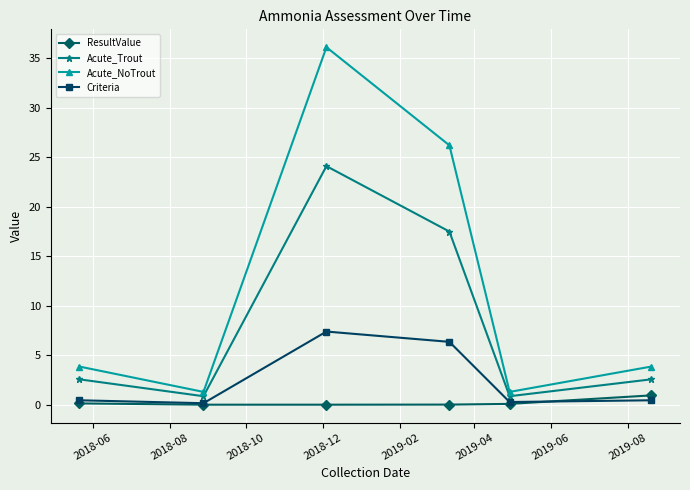

How many values in the Acute_NoTrout series exceed 3?

4